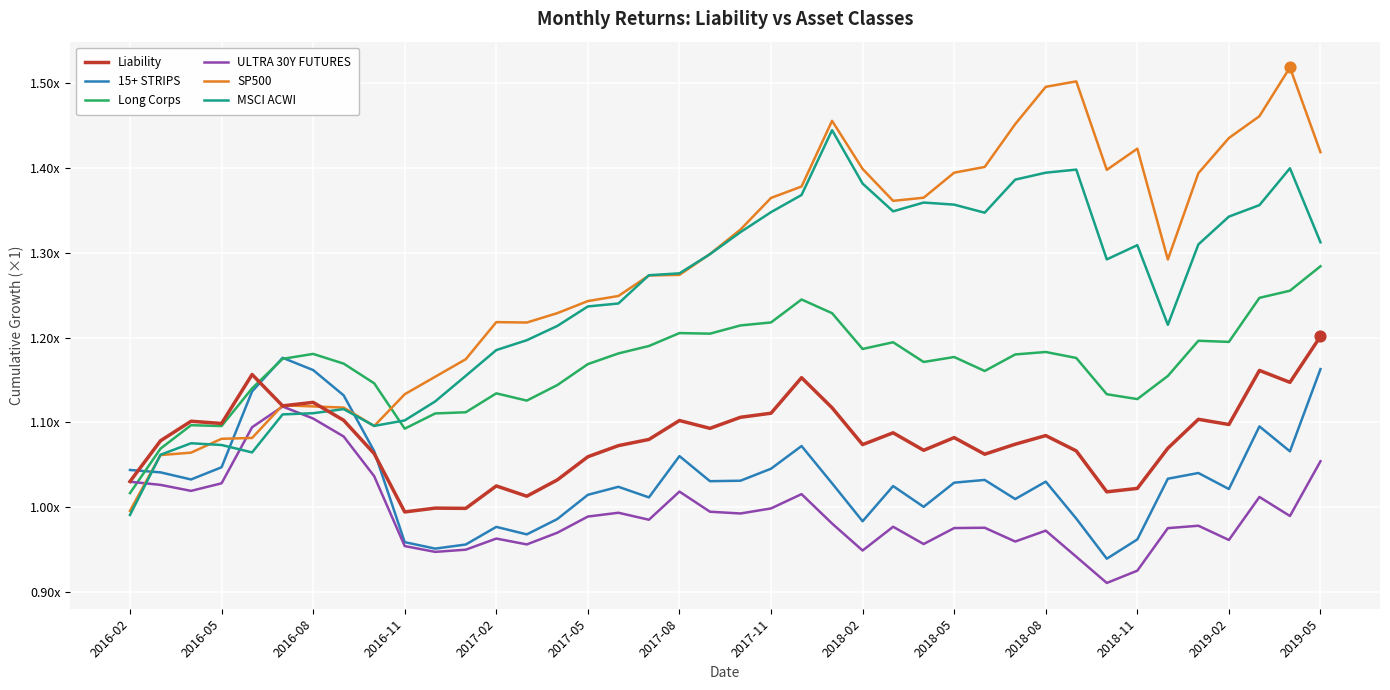

What are all the series names shown in the legend?

Liability, 15+ STRIPS, Long Corps, ULTRA 30Y FUTURES, SP500, MSCI ACWI